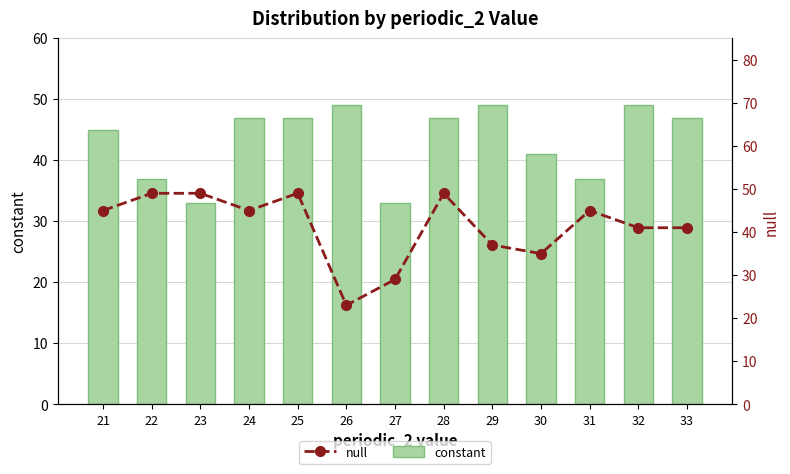

Rank the series by their average value, from lowest to highest.

null, constant